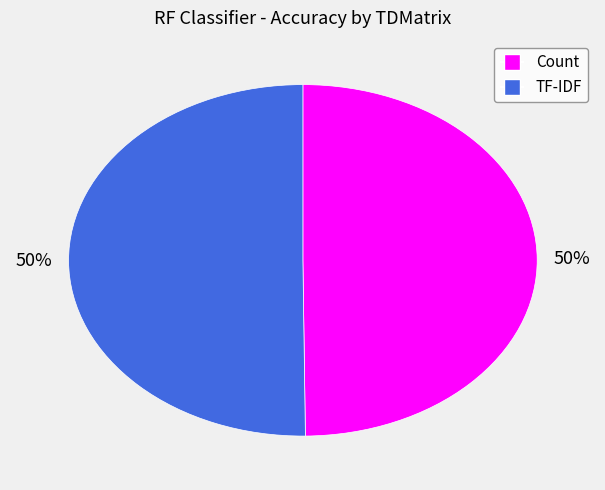

True or false: TF-IDF accounts for 59% of the total.

False